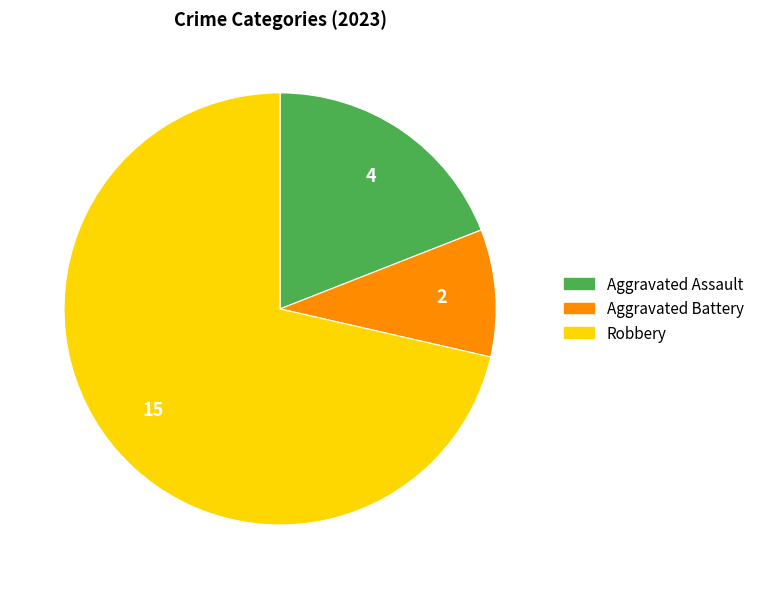

Is there any slice that represents more than half of the pie?

Yes